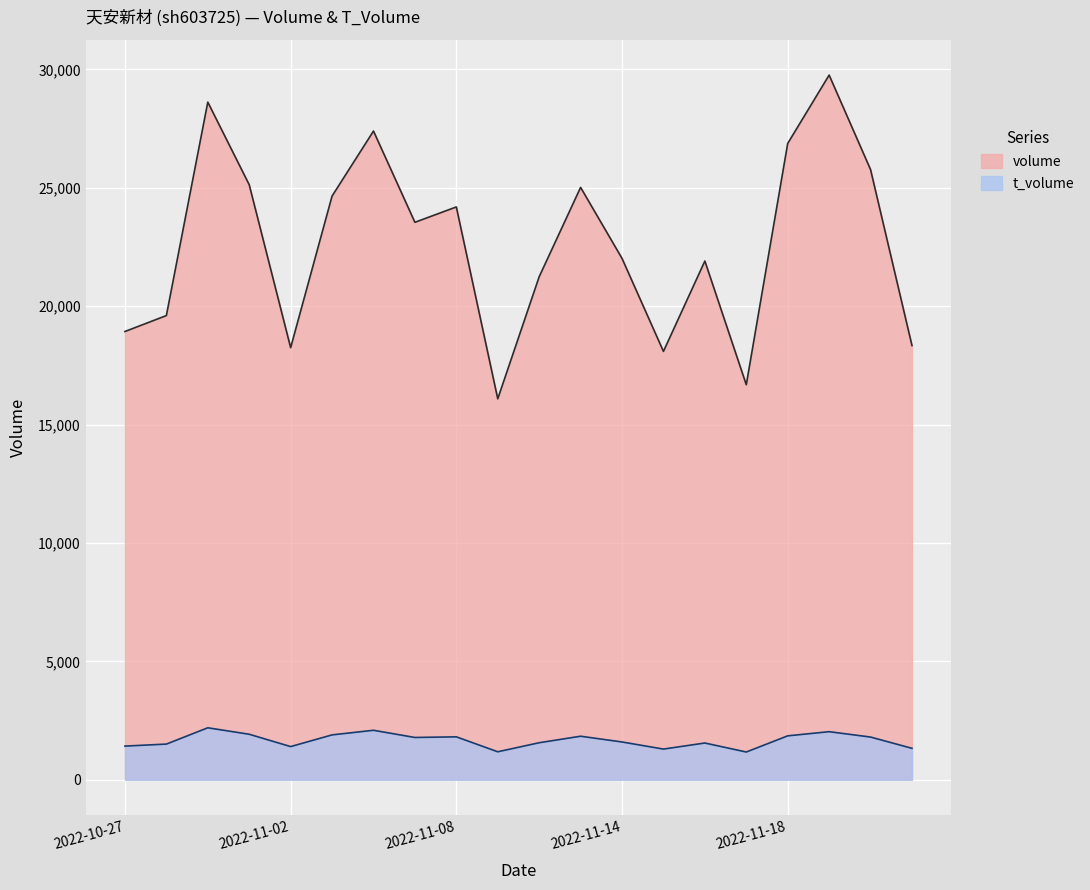

Reading left to right, transcribe all the data shown in this chart.

volume: 2022-10-27=18932	2022-10-28=19605	2022-10-31=28619	2022-11-01=25130	2022-11-02=18249	2022-11-03=24652	2022-11-04=27397	2022-11-07=23544	2022-11-08=24193	2022-11-09=16089	2022-11-10=21244	2022-11-11=25018	2022-11-14=22019	2022-11-15=18092	2022-11-16=21908	2022-11-17=16684	2022-11-18=26874	2022-11-21=29761	2022-11-22=25770	2022-11-23=18339
t_volume: 2022-10-27=1422	2022-10-28=1507	2022-10-31=2195	2022-11-01=1922	2022-11-02=1401	2022-11-03=1895	2022-11-04=2090	2022-11-07=1786	2022-11-08=1813	2022-11-09=1182	2022-11-10=1564	2022-11-11=1839	2022-11-14=1596	2022-11-15=1296	2022-11-16=1552	2022-11-17=1172	2022-11-18=1855	2022-11-21=2031	2022-11-22=1804	2022-11-23=1328